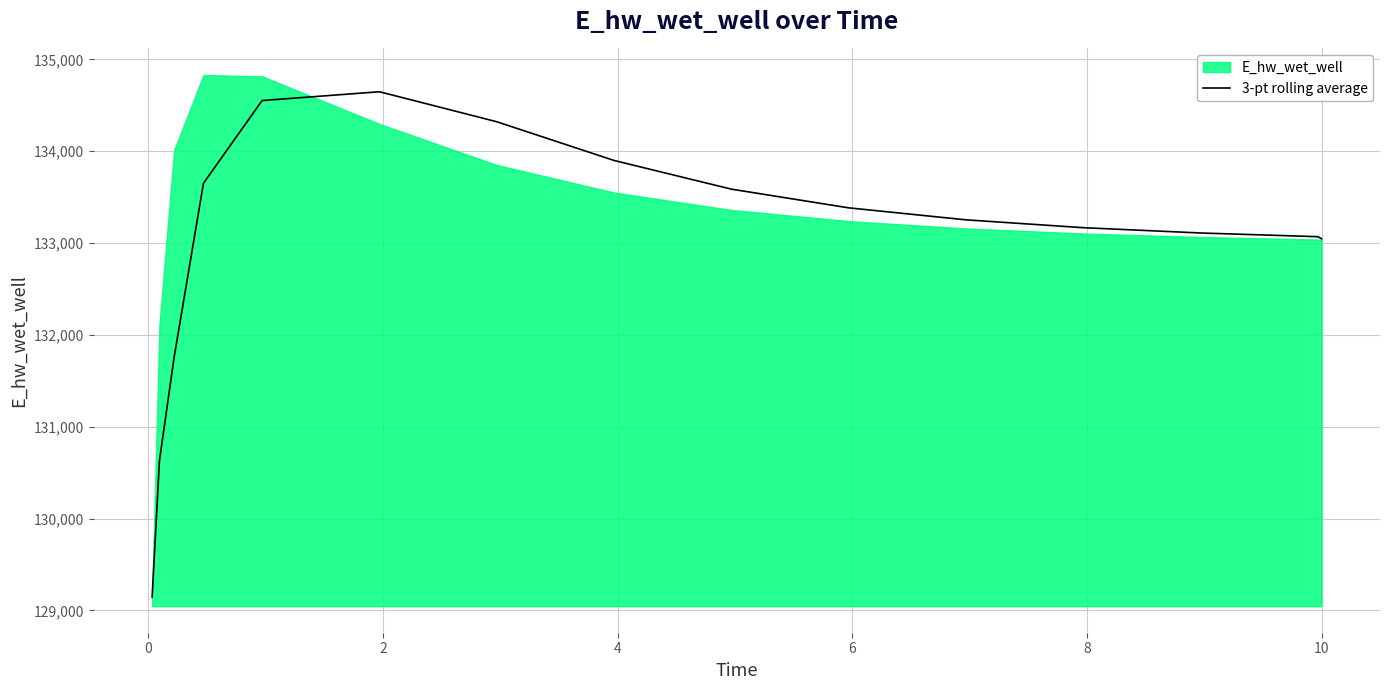

What is the minimum value for 3-pt rolling average?

129145.8